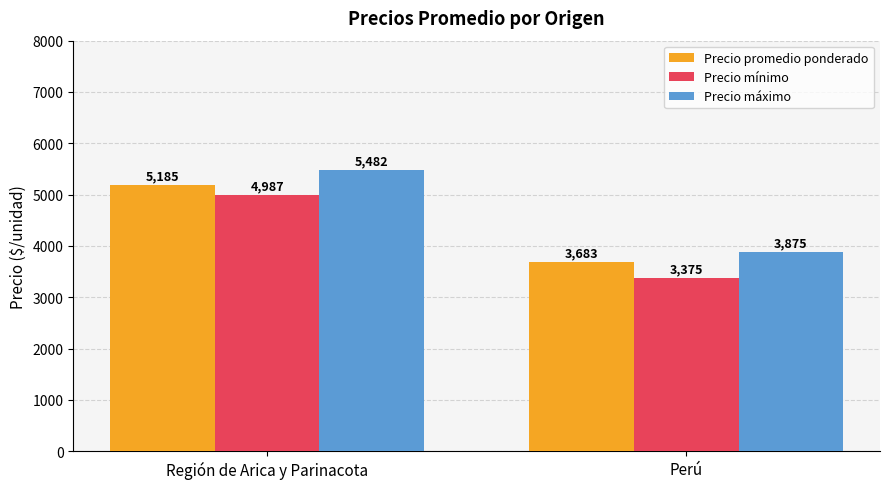

Count the number of data series in this chart.

3